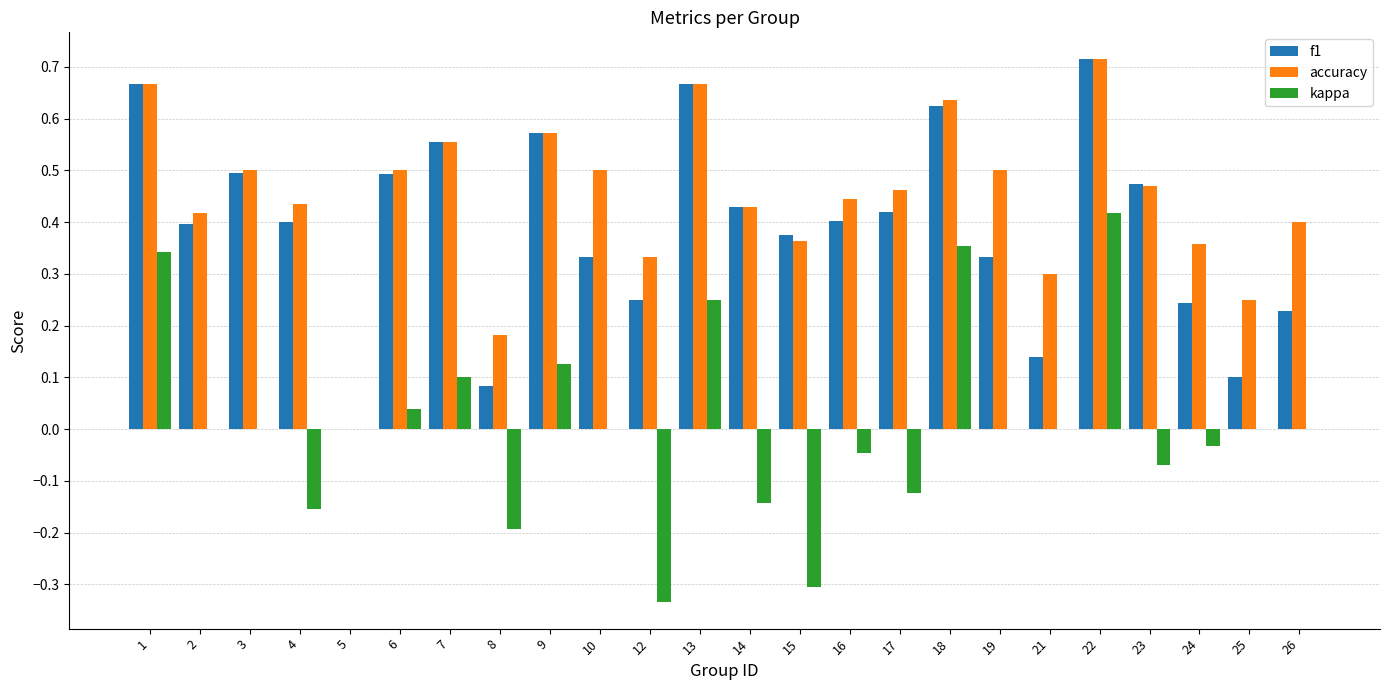

What is the total value across all series at 18?

1.6